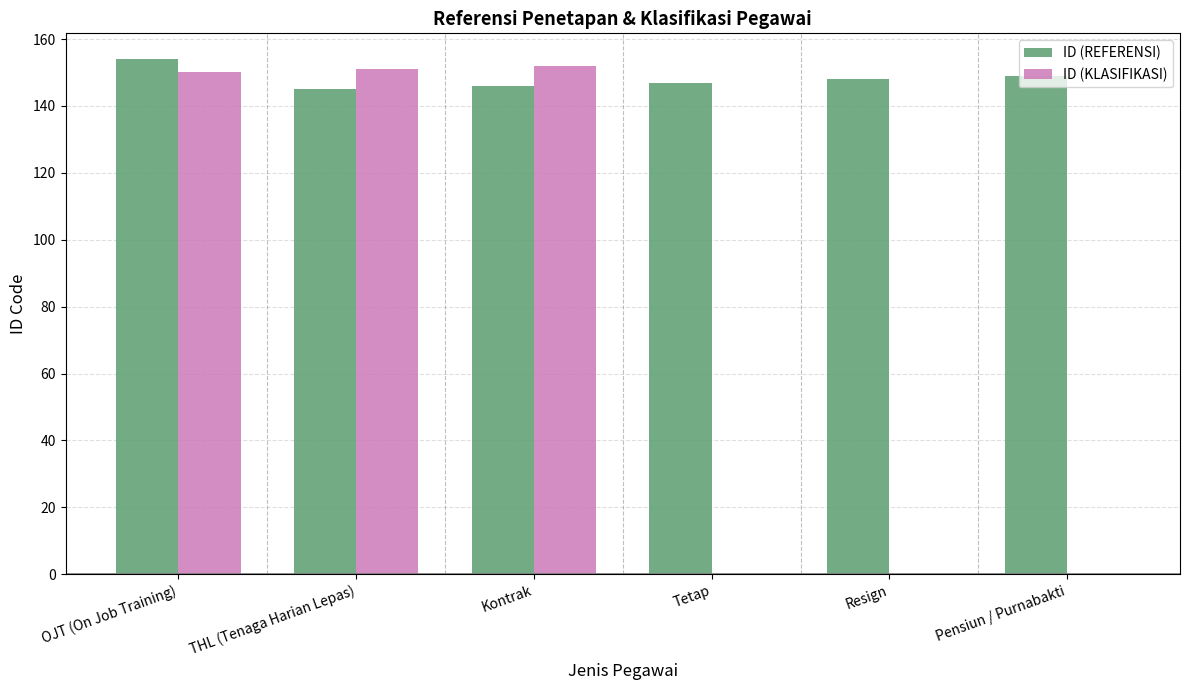

How many groups of bars are there?

6